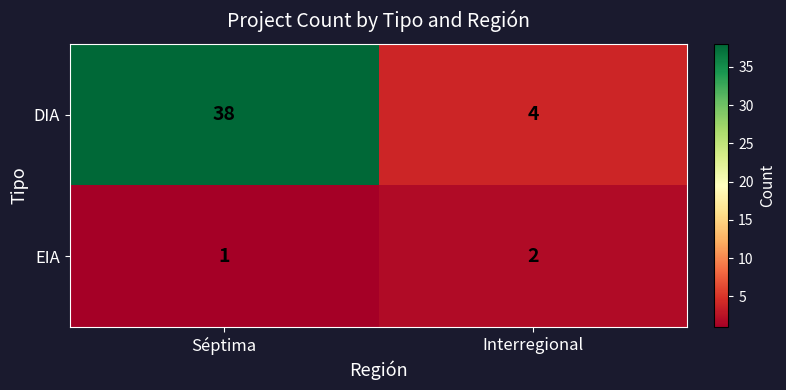

Reading right to left, extract all data points from this chart.

DIA: 4	38
EIA: 2	1